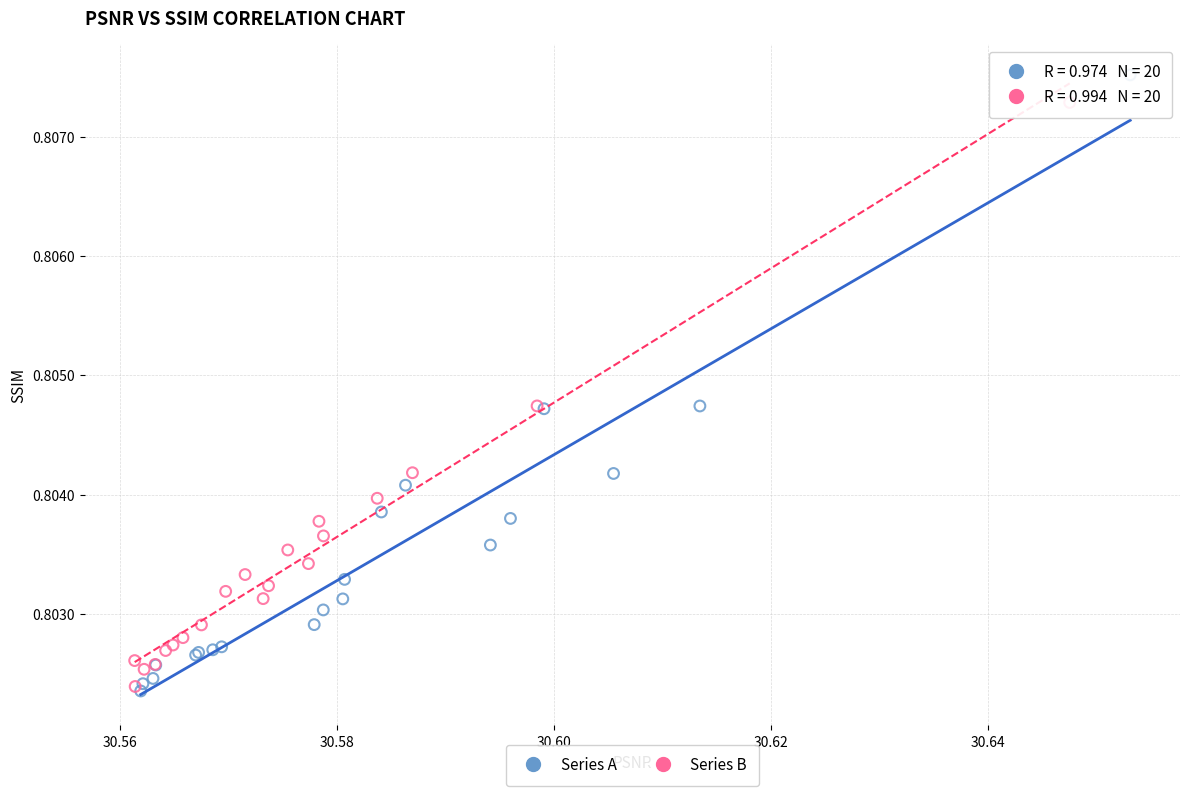

What are all the series names shown in the legend?

Series A, Series B